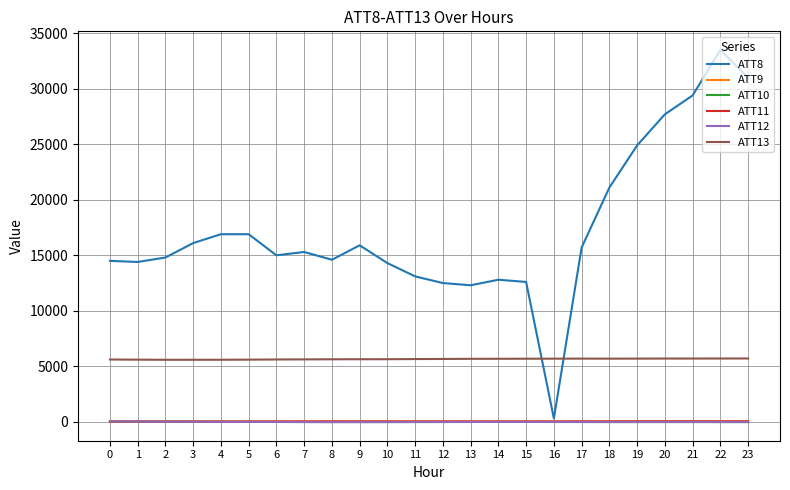

Which series has the largest total across all categories?

ATT8